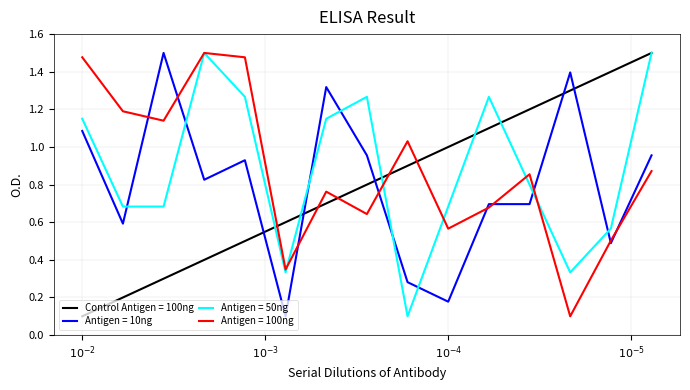

How many times do Control Antigen = 100ng and Antigen = 10ng cross each other?

5